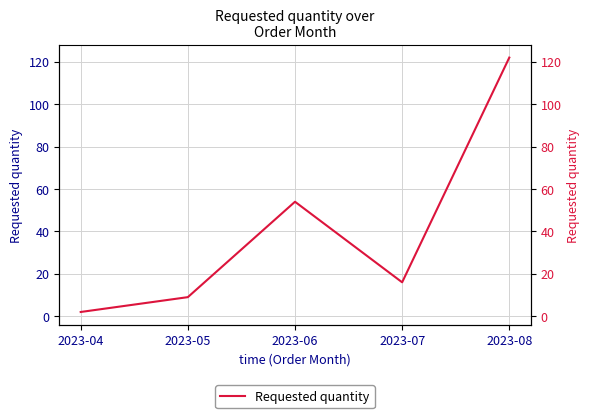

What is the difference between the maximum and minimum values?

120